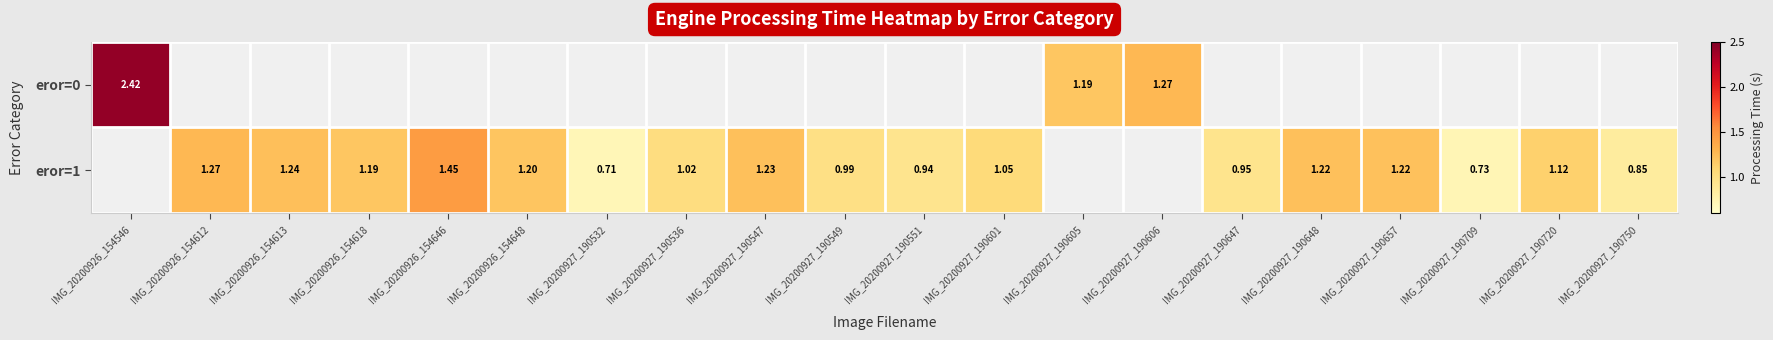

How many values in the eror=0 series exceed 0?

3